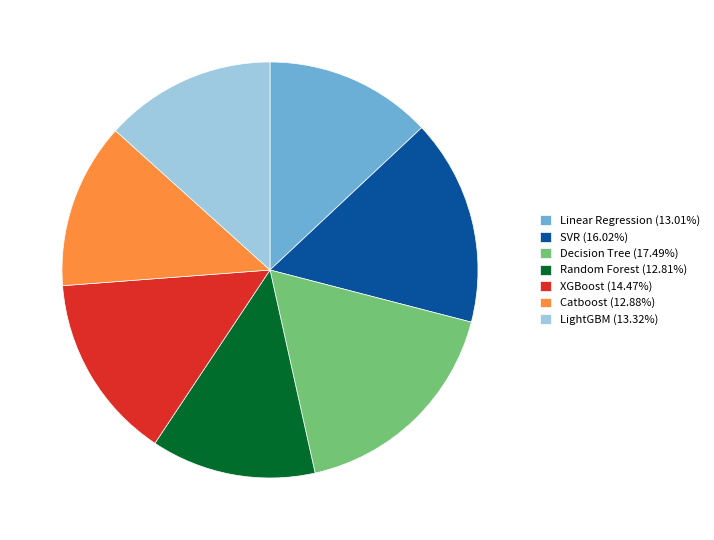

Is LightGBM the majority of the pie?

No